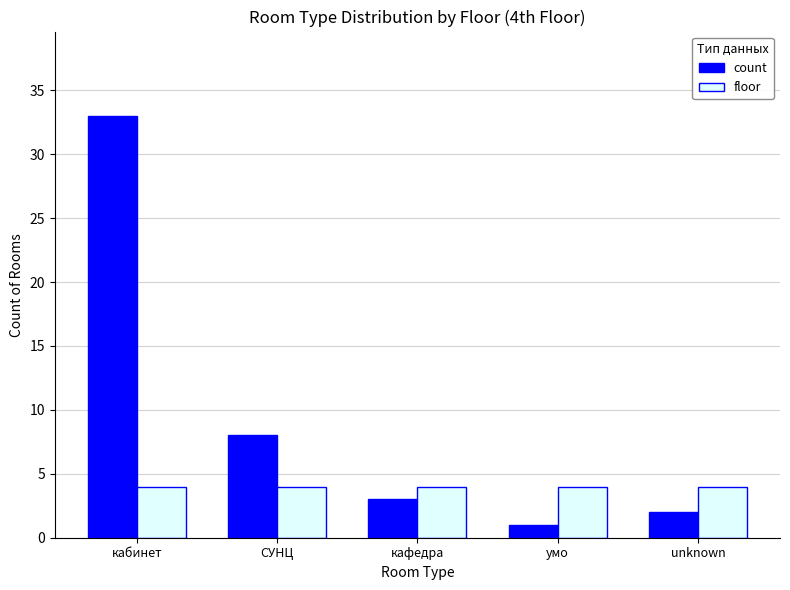

At which category is the sum across all series the highest?

кабинет